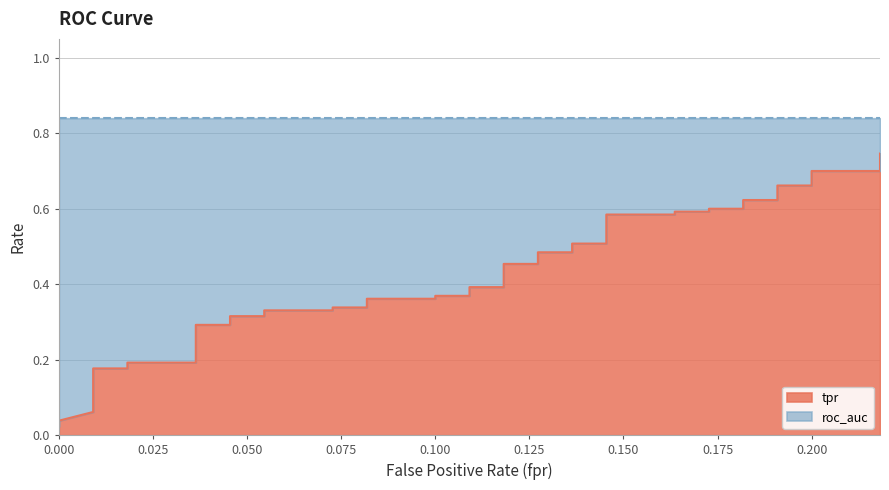

Reading left to right, list all the values displayed in this chart.

0.0	0.0	0.1	0.2	0.2	0.2	0.2	0.3	0.3	0.3	0.3	0.3	0.3	0.3	0.3	0.4	0.4	0.4	0.4	0.4	0.4	0.5	0.5	0.5	0.5	0.5	0.5	0.6	0.6	0.6	0.6	0.6	0.6	0.6	0.6	0.7	0.7	0.7	0.7	0.7